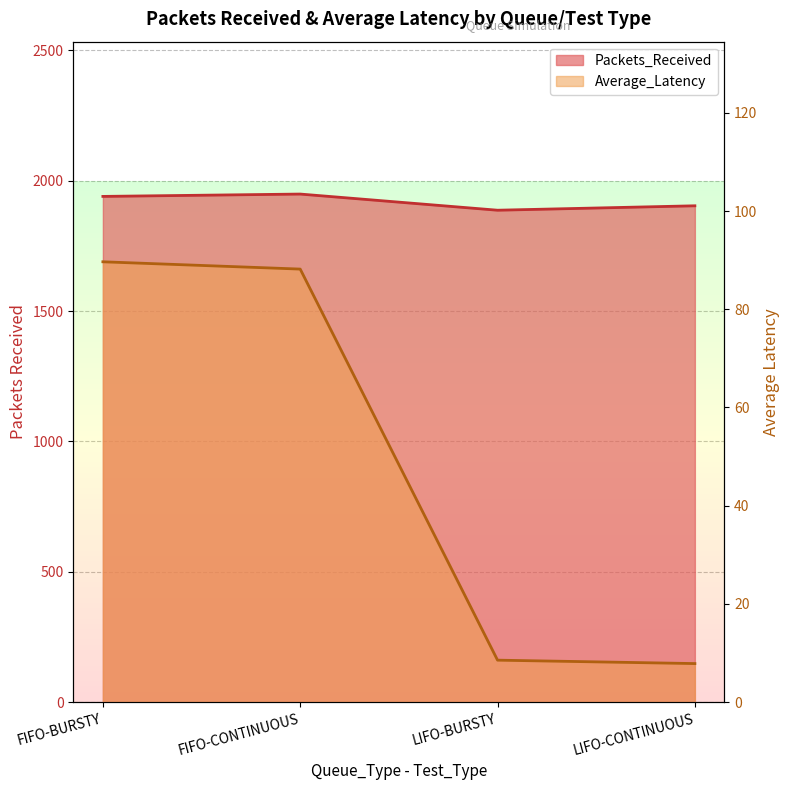

What is the difference between the maximum and second lowest values in the Packets_Received series?

45.0